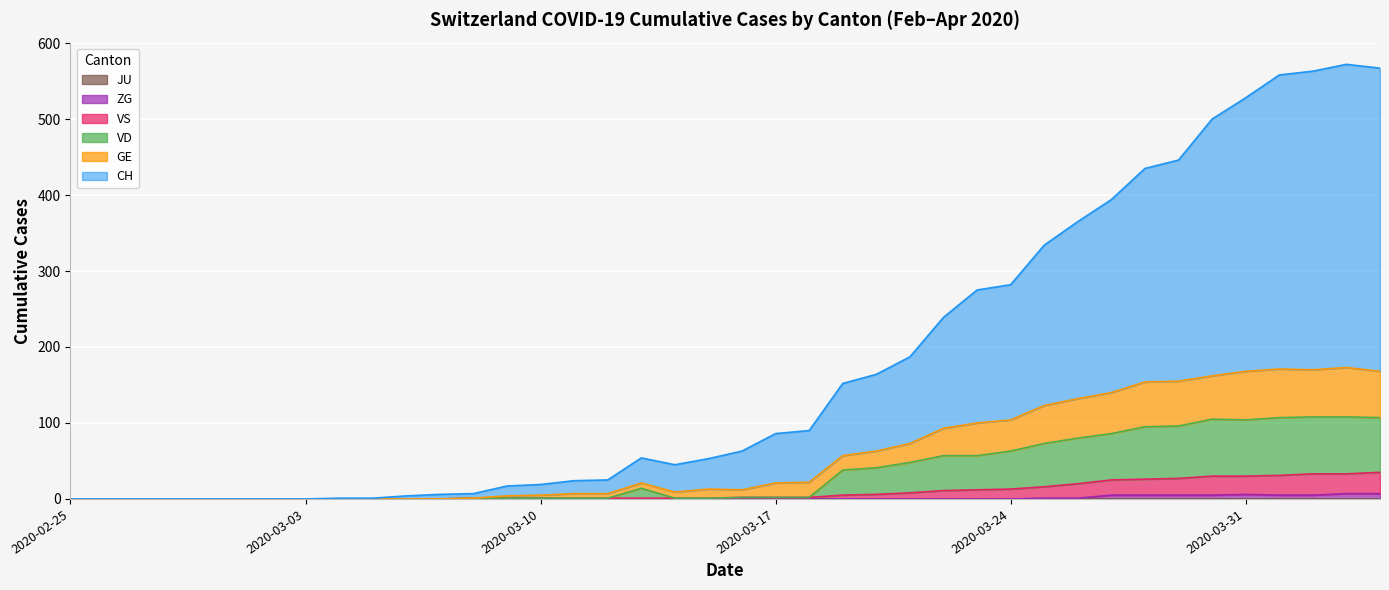

List the labels in order of GE value, smallest first.

2020-02-25, 2020-02-26, 2020-02-27, 2020-02-28, 2020-02-29, 2020-03-01, 2020-03-02, 2020-03-03, 2020-03-04, 2020-03-05, 2020-03-06, 2020-03-07, 2020-03-08, 2020-03-09, 2020-03-10, 2020-03-11, 2020-03-12, 2020-03-14, 2020-03-16, 2020-03-15, 2020-03-13, 2020-03-17, 2020-03-18, 2020-03-19, 2020-03-20, 2020-03-21, 2020-03-22, 2020-03-23, 2020-03-24, 2020-03-25, 2020-03-26, 2020-03-27, 2020-03-28, 2020-03-29, 2020-03-30, 2020-03-31, 2020-04-04, 2020-04-02, 2020-04-01, 2020-04-03